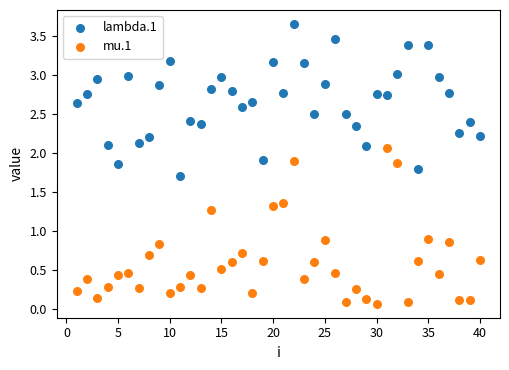

Which series contains the lowest Y value?

mu.1